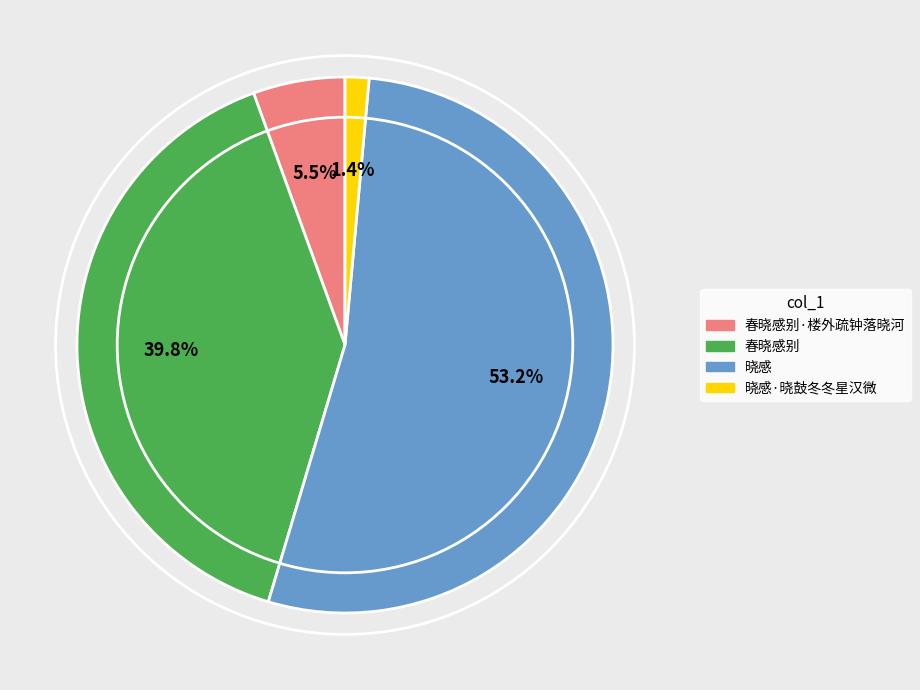

To the nearest percent, what is the difference between the largest and smallest slice percentages?

52%